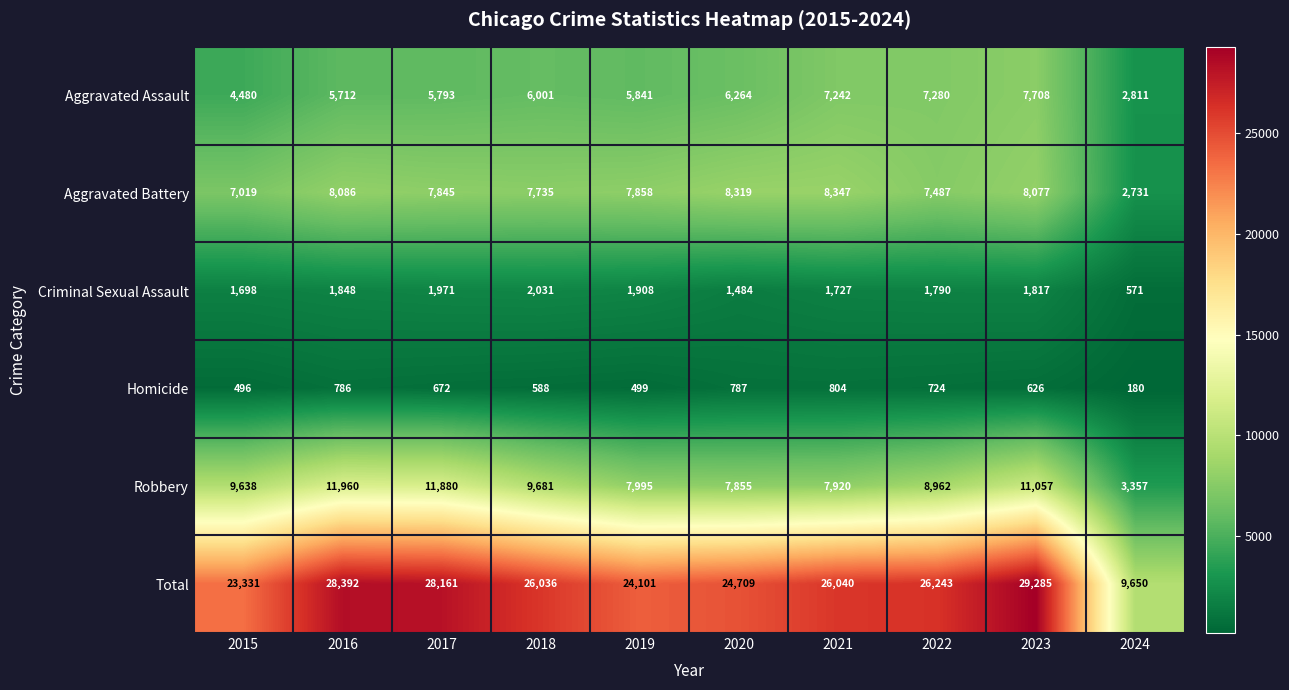

What is the difference between the maximum and minimum values in the Aggravated Assault series?

4897